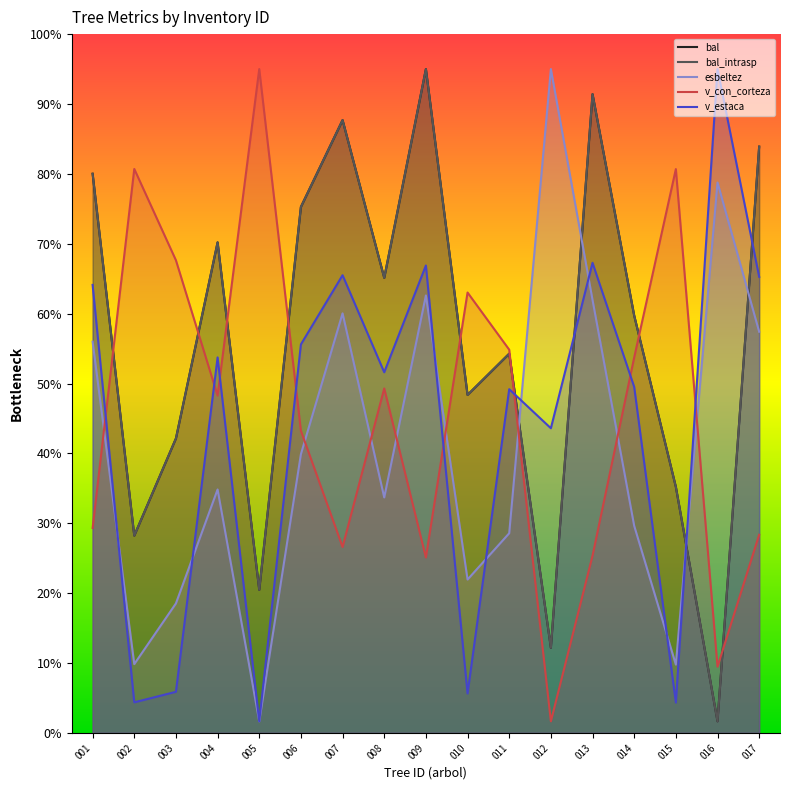

What is the smallest value displayed?

5.0